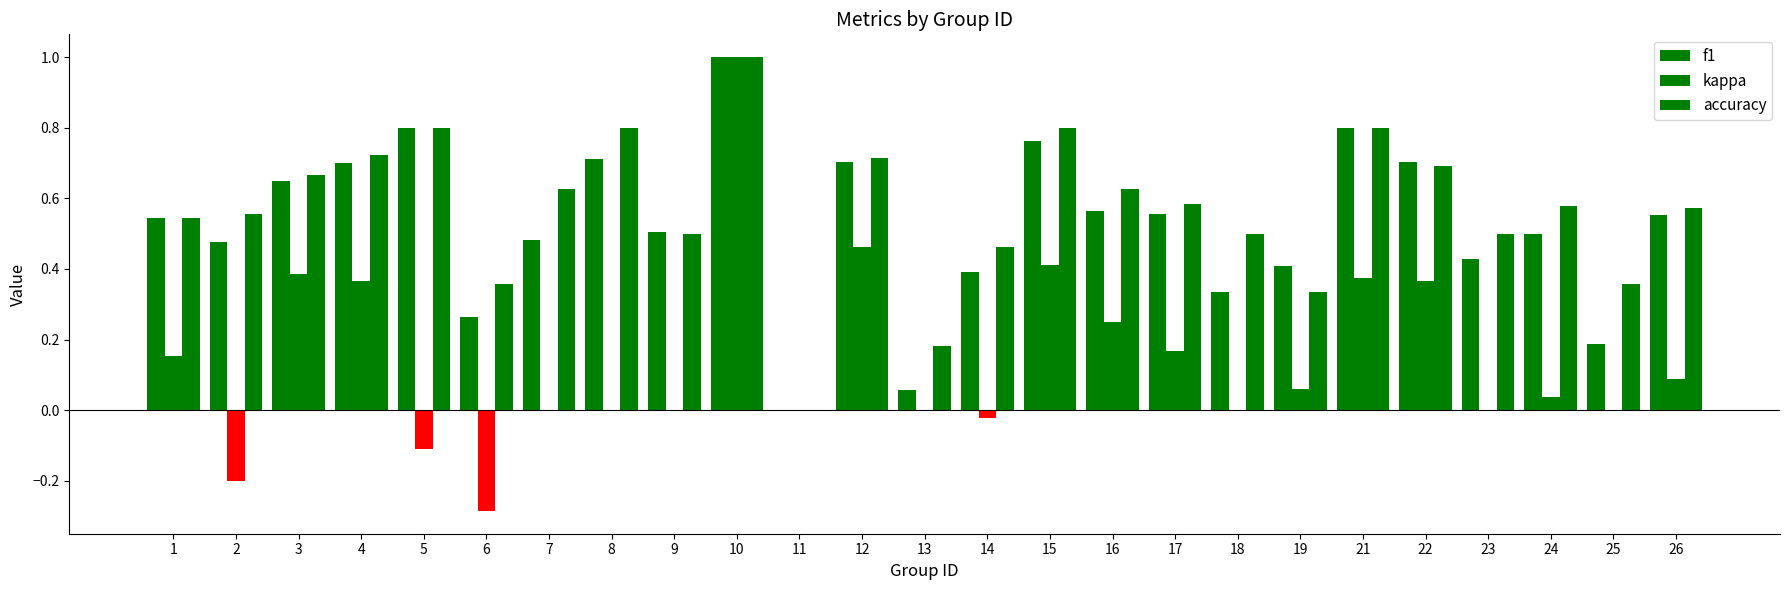

Are the bars grouped side by side (vs. stacked)?

Yes